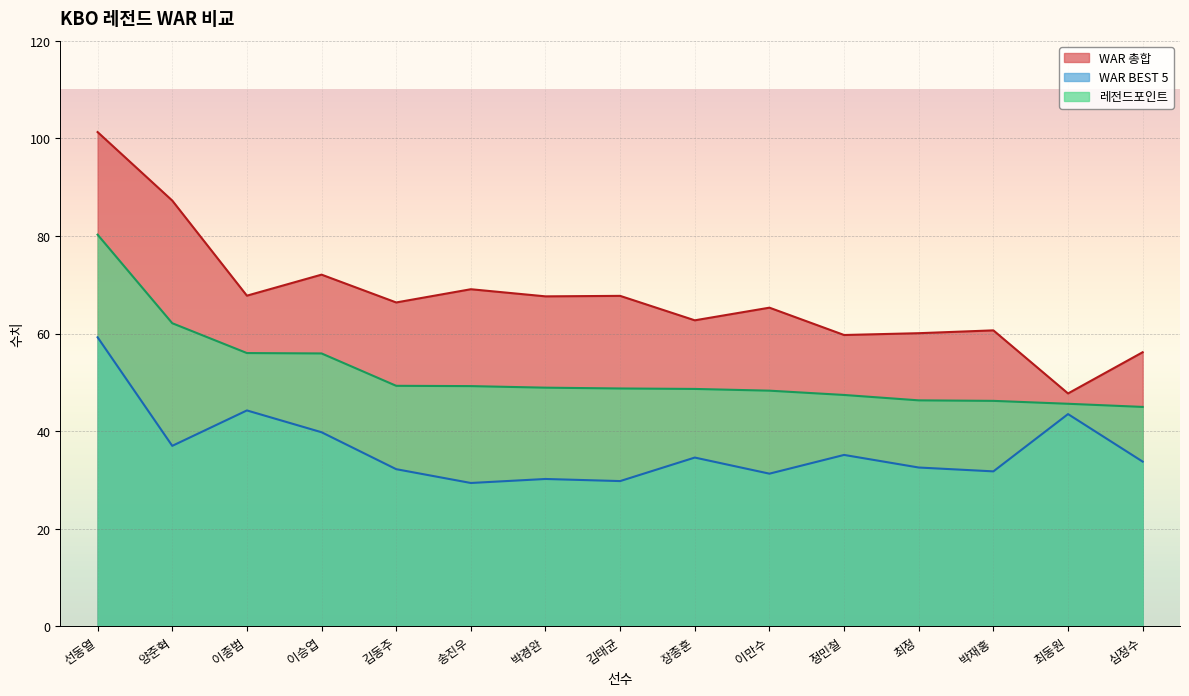

Which series has the widest spread of values?

WAR 총합